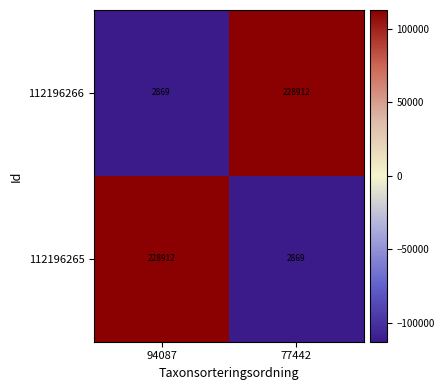

Reading left to right, transcribe all the data shown in this chart.

112196266: 2869	228912
112196265: 228912	2869